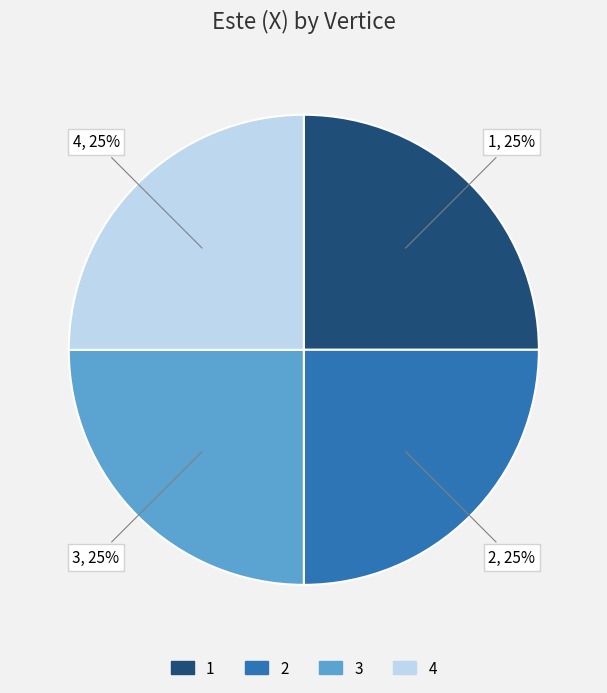

Count the number of slices in the pie.

4